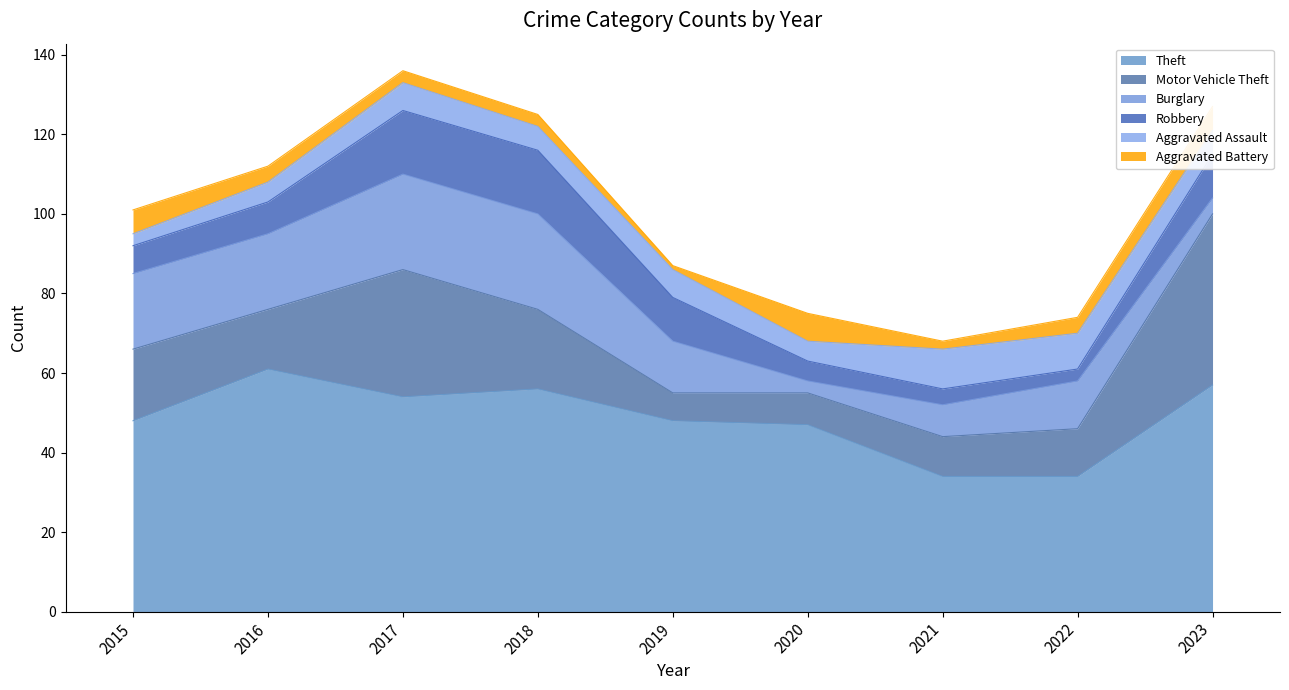

What is the value of the Theft point at the 7th from the left?

34